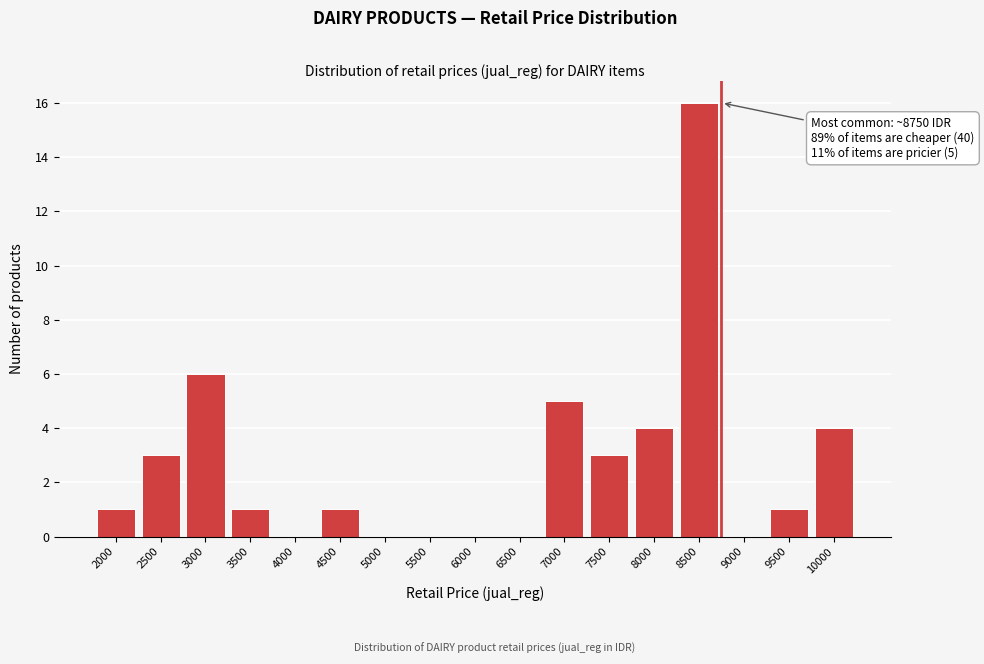

Reading right to left, extract all data points from this chart.

10000=4	9500=1	9000=0	8500=16	8000=4	7500=3	7000=5	6500=0	6000=0	5500=0	5000=0	4500=1	4000=0	3500=1	3000=6	2500=3	2000=1